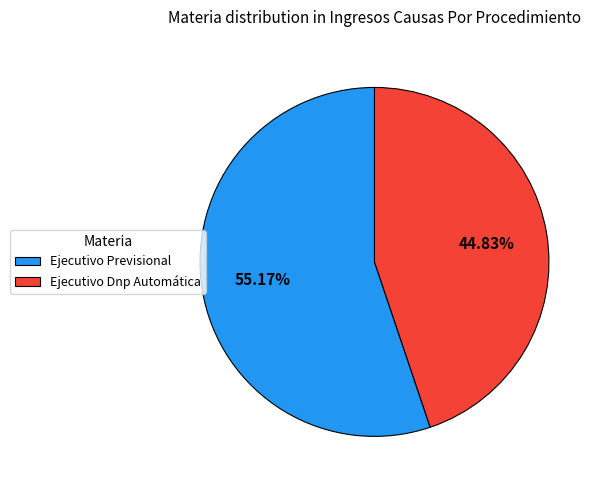

To the nearest percent, what portion does Ejecutivo Dnp Automática represent?

45%